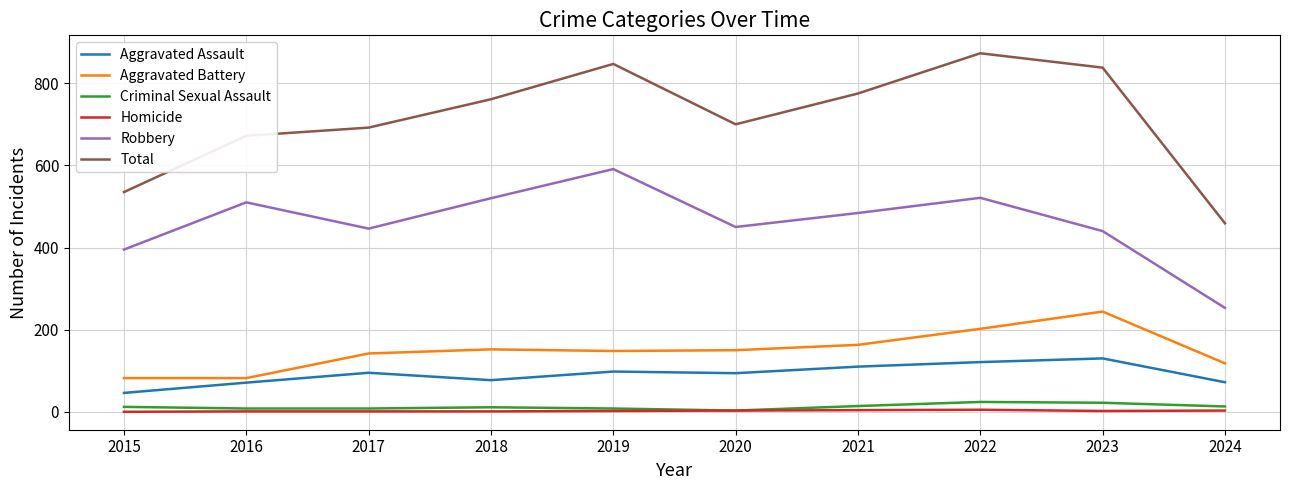

Which series has the widest spread of values?

Total